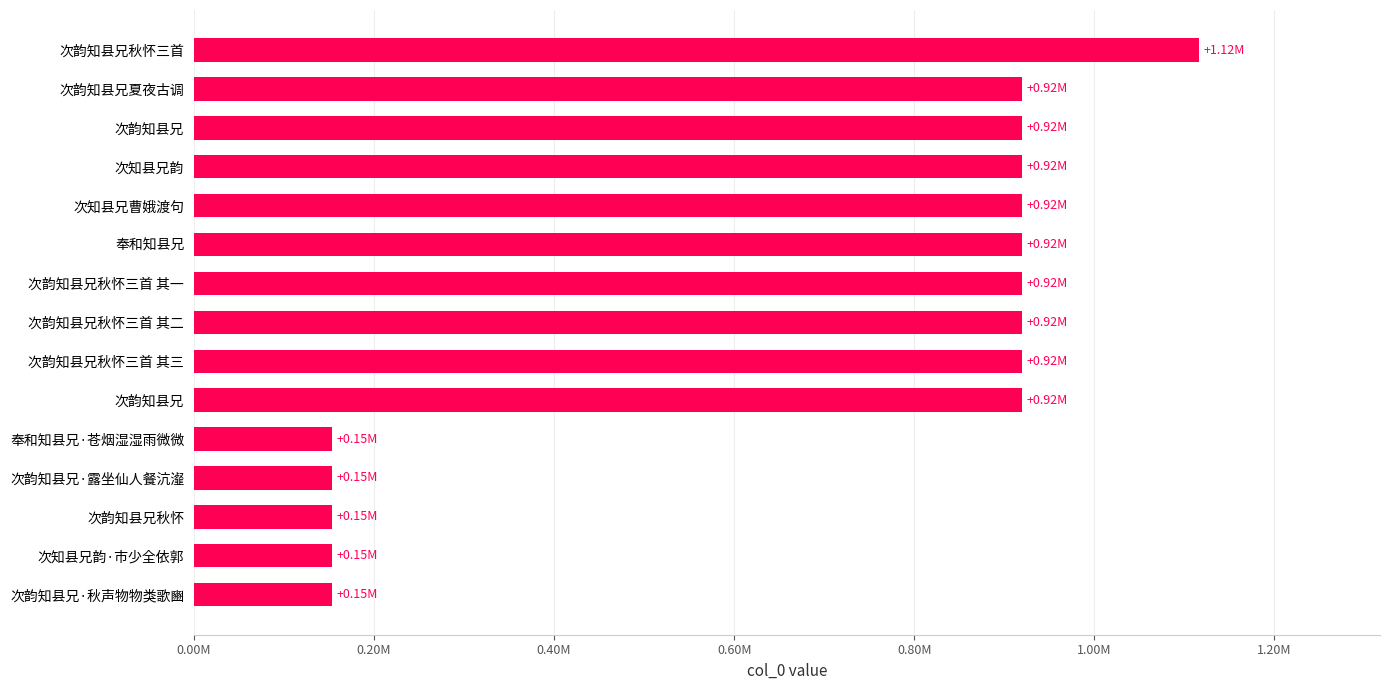

Does the chart contain any negative values?

No